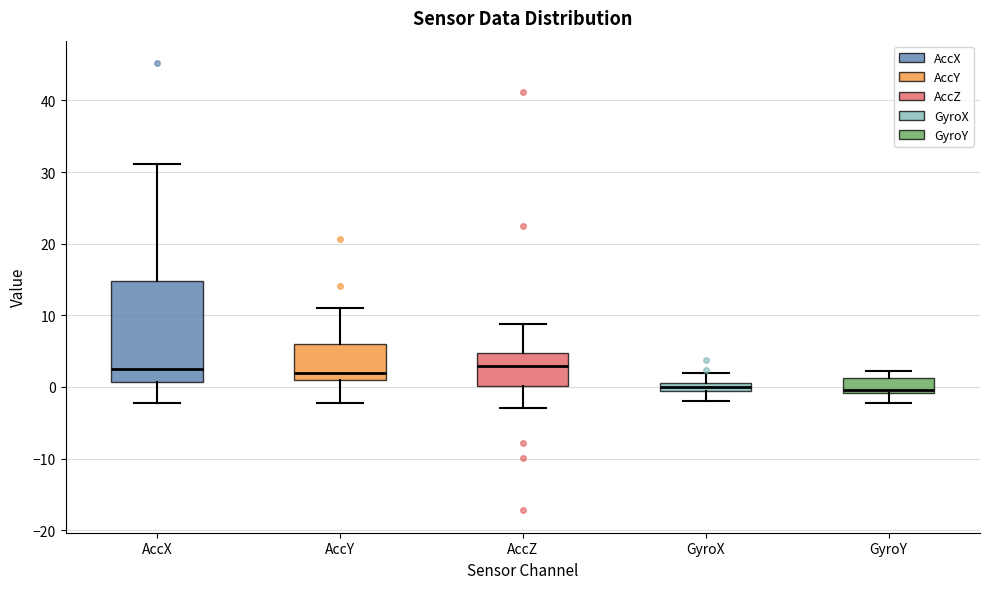

Which box is the tallest, from its lower edge to its upper edge?

AccX